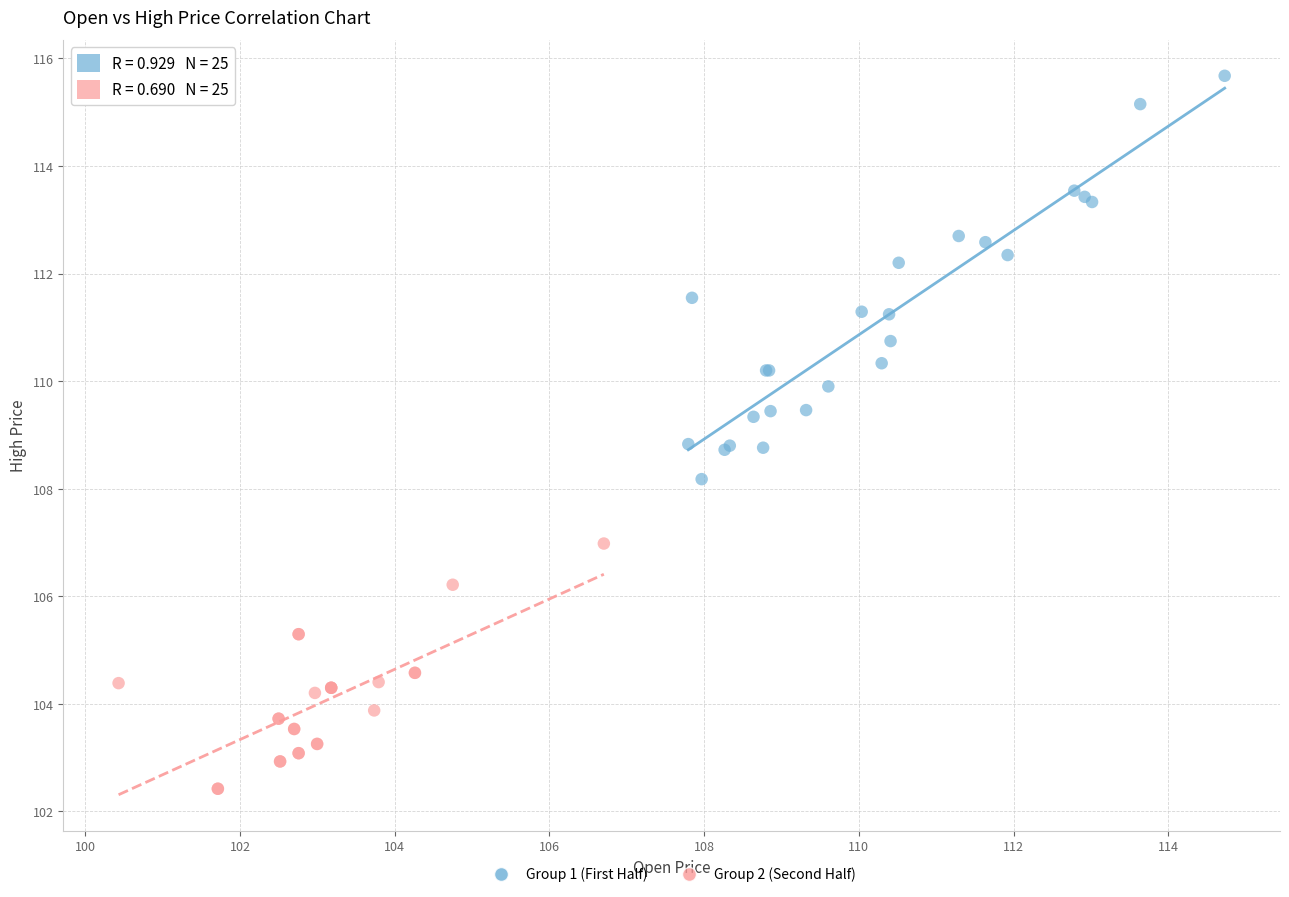

Which series has the widest spread of Y values?

Group 1 (First Half)